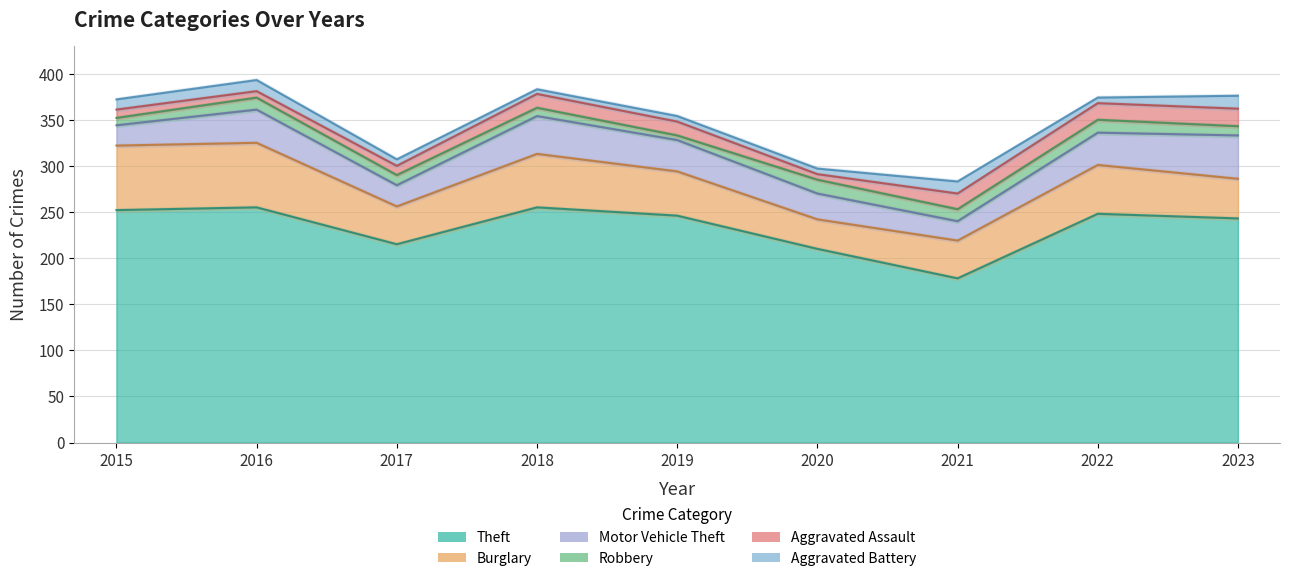

True or false: Theft and Robbery cross at least once.

False